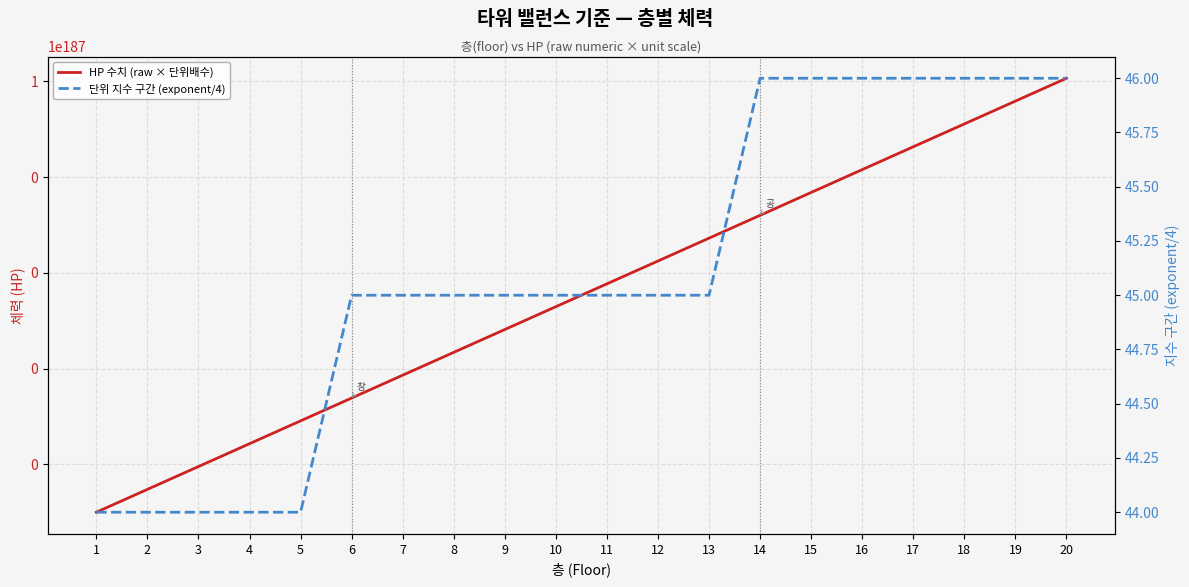

How many distinct data groups are displayed?

2